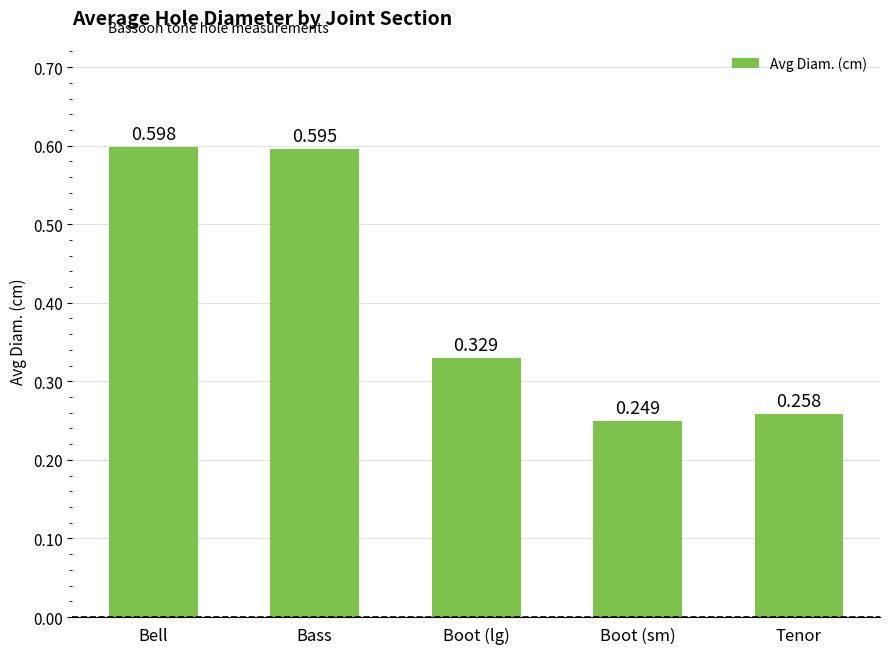

List the labels in order of value, smallest first.

Boot (sm), Tenor, Boot (lg), Bass, Bell